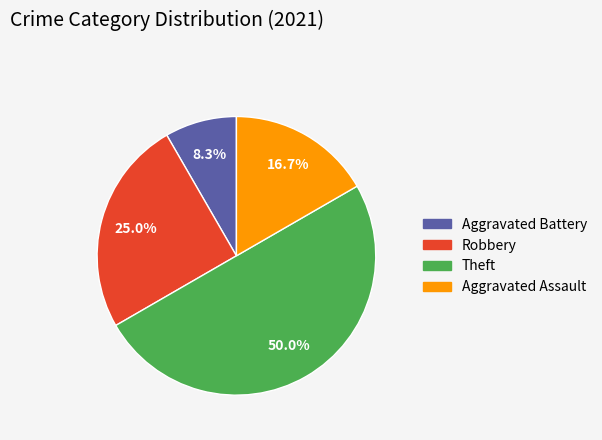

To the nearest percent, what percentage of the pie is Theft?

50%